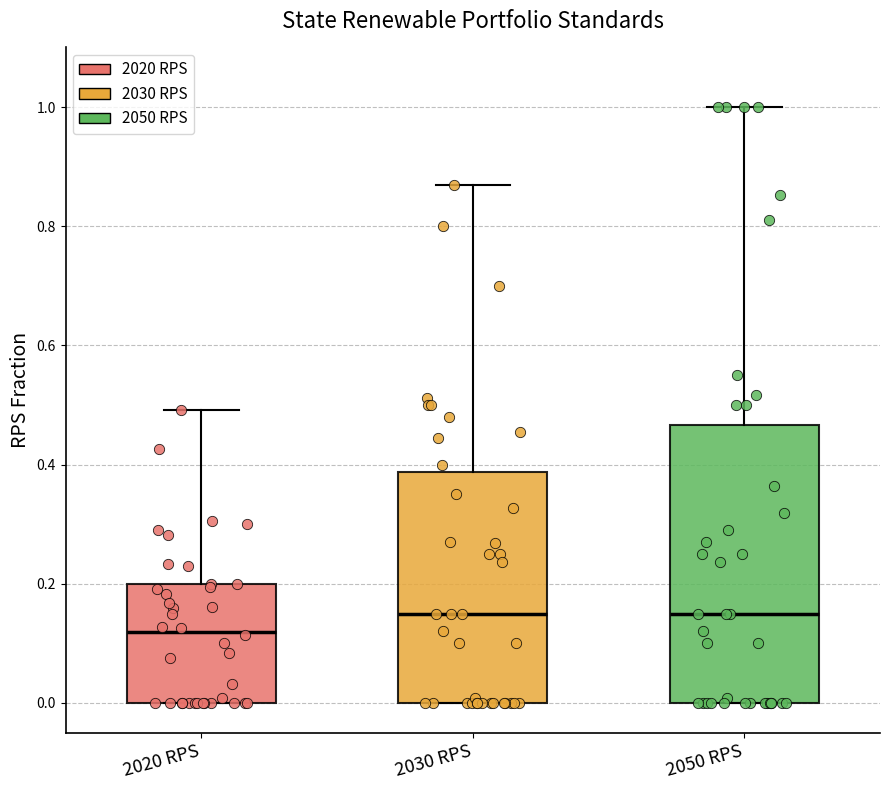

Reading left to right, transcribe this box plot: for each box, give where its median line is, the range the box spans, and where its two whiskers end, as read against the y-axis. The values are not printed on the chart, so give them approximately, as read against the axis.

2020 RPS: median 0.12, box 0.00 to 0.20, whiskers 0.00 to 0.50
2030 RPS: median 0.16, box 0.00 to 0.38, whiskers 0.00 to 0.88
2050 RPS: median 0.16, box 0.00 to 0.46, whiskers 0.00 to 1.00